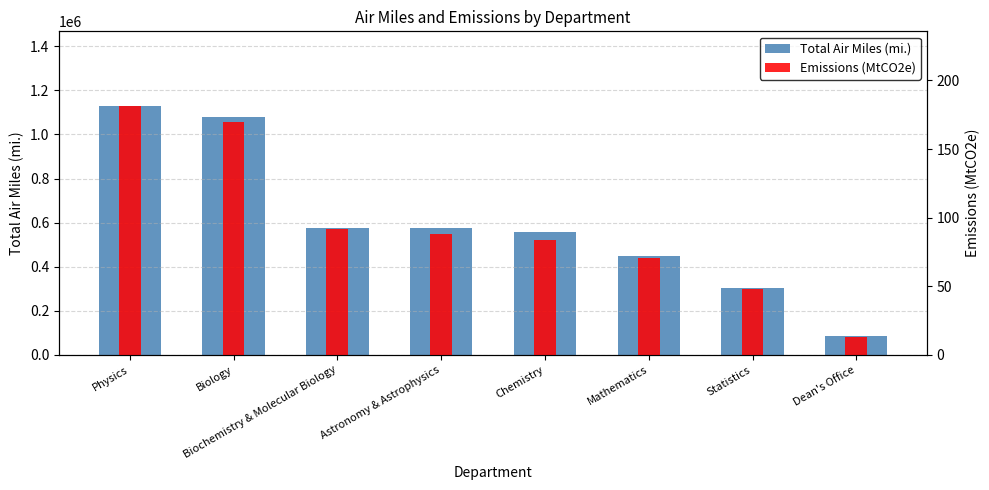

The value of Total Air Miles (mi.) at Statistics is 304077.0. True or false?

True